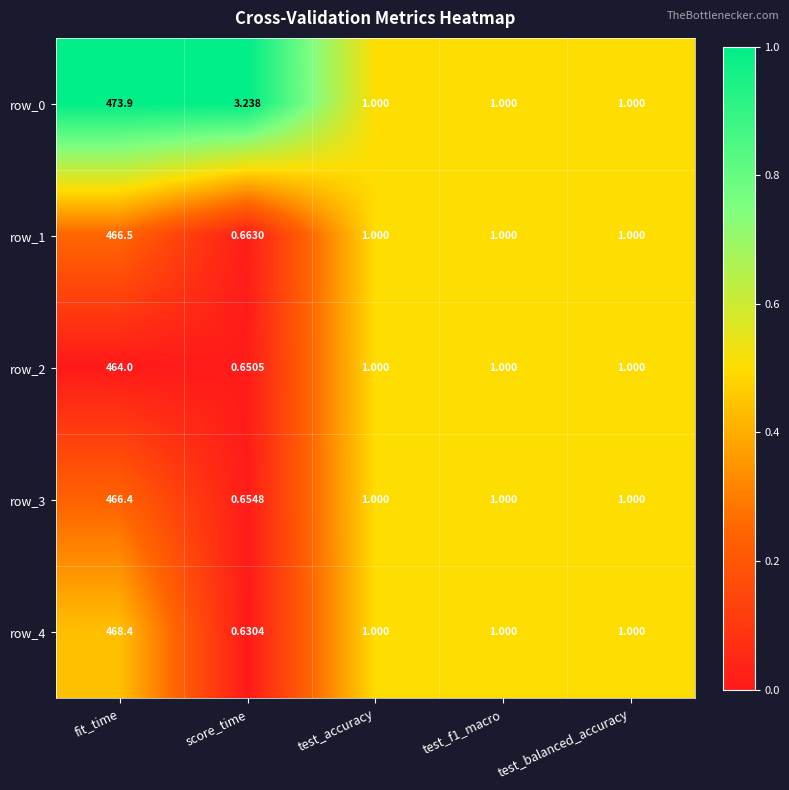

Which series has the largest total across all categories?

row_0